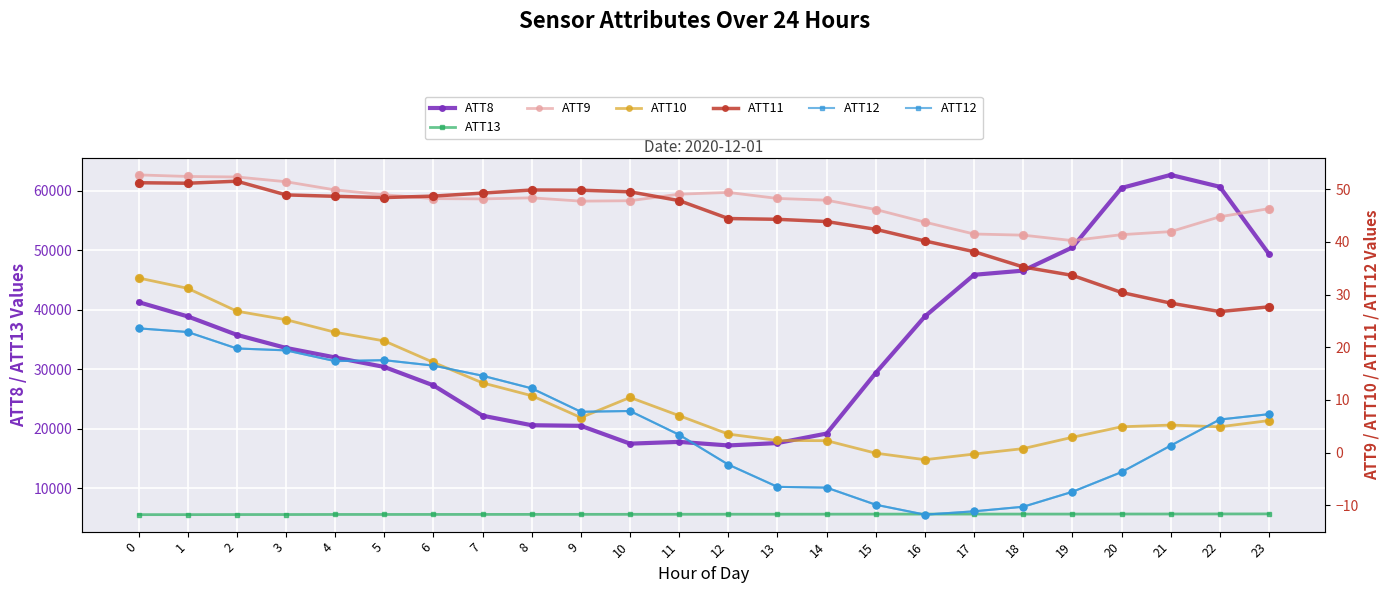

At how many categories does at least one series exceed 839?

24